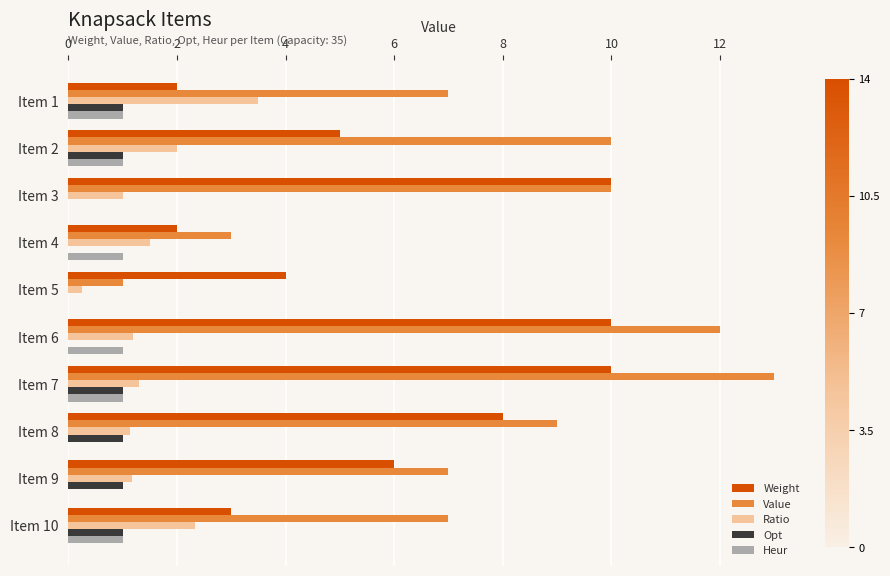

Between Item 3 and Item 6, which series saw the biggest shift?

Value